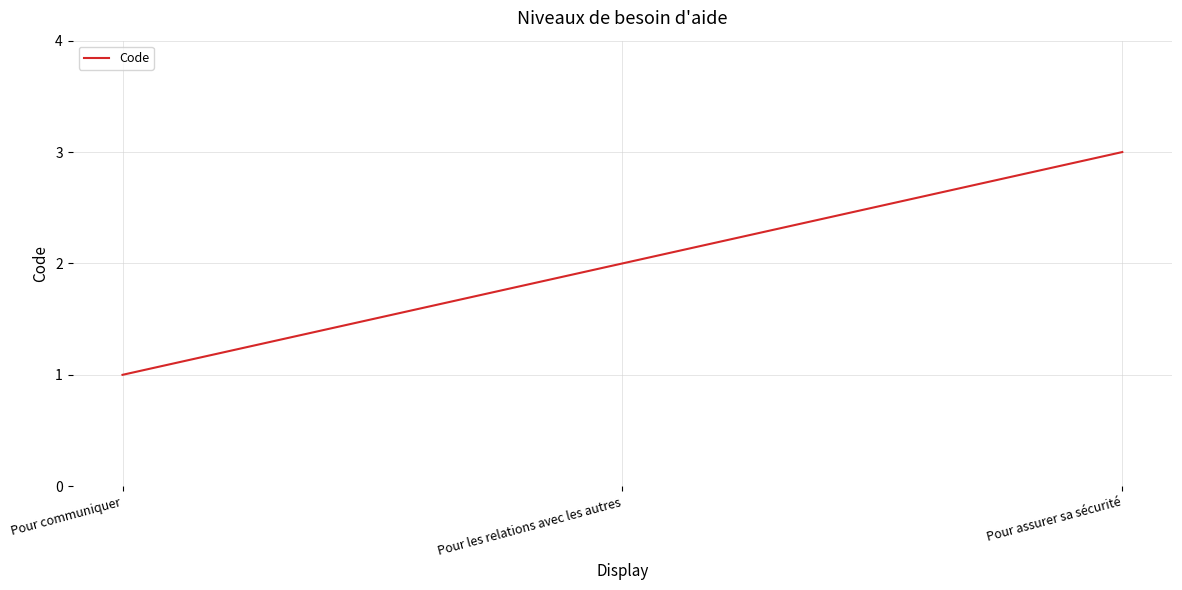

Reading left to right, extract all data points from this chart.

1	2	3